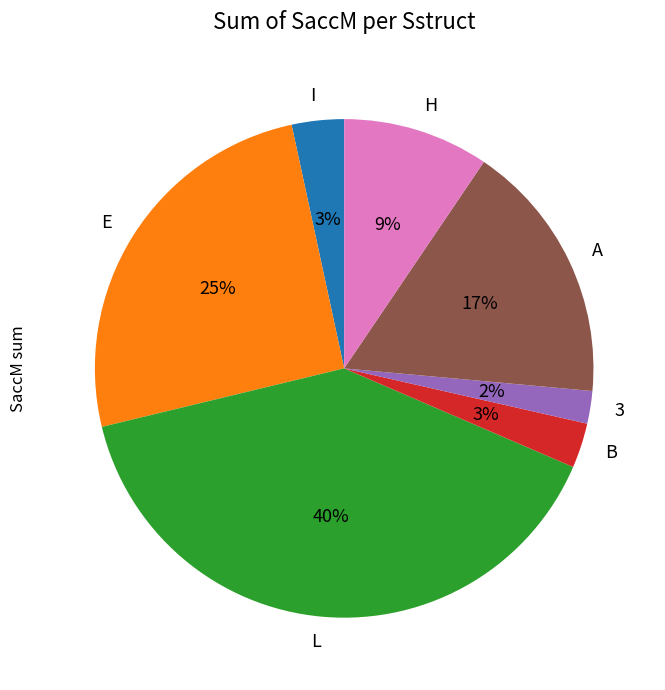

Does E account for over 50% of the chart?

No